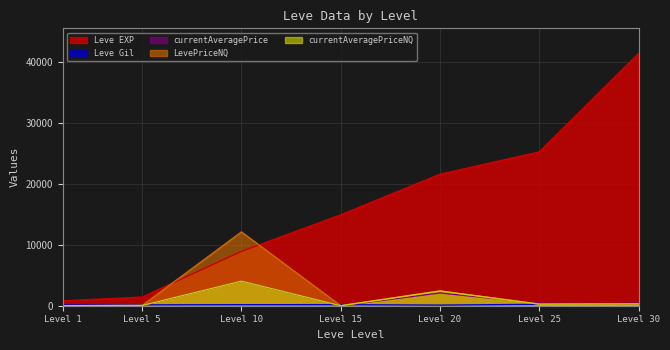

At which label does currentAveragePriceNQ reach its peak?

Level 10